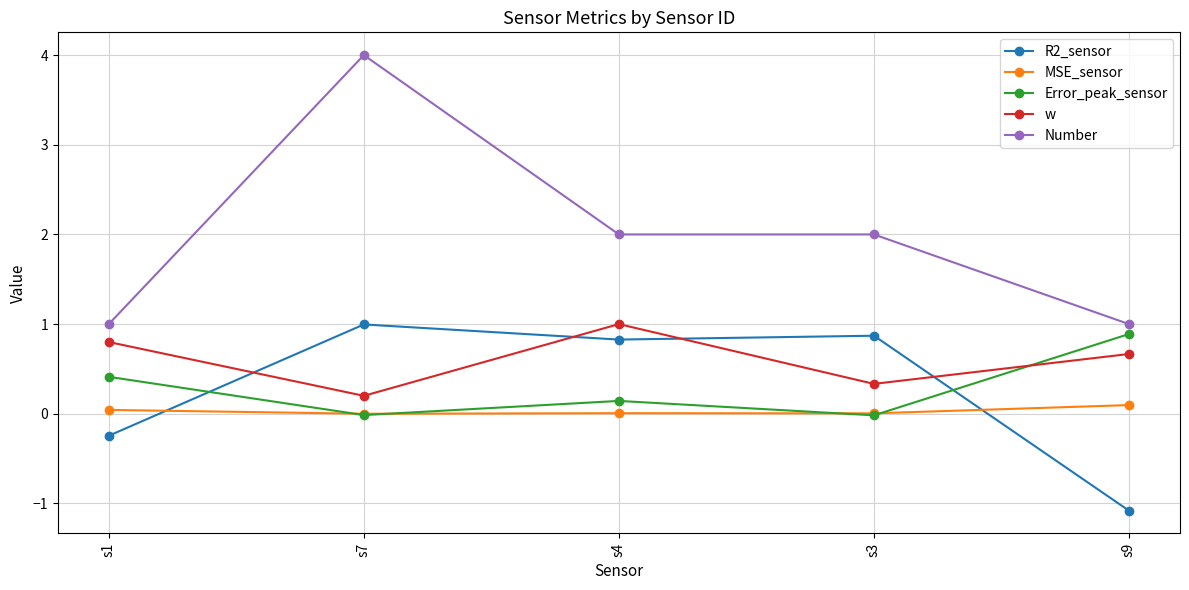

What is the smallest value displayed?

-1.1